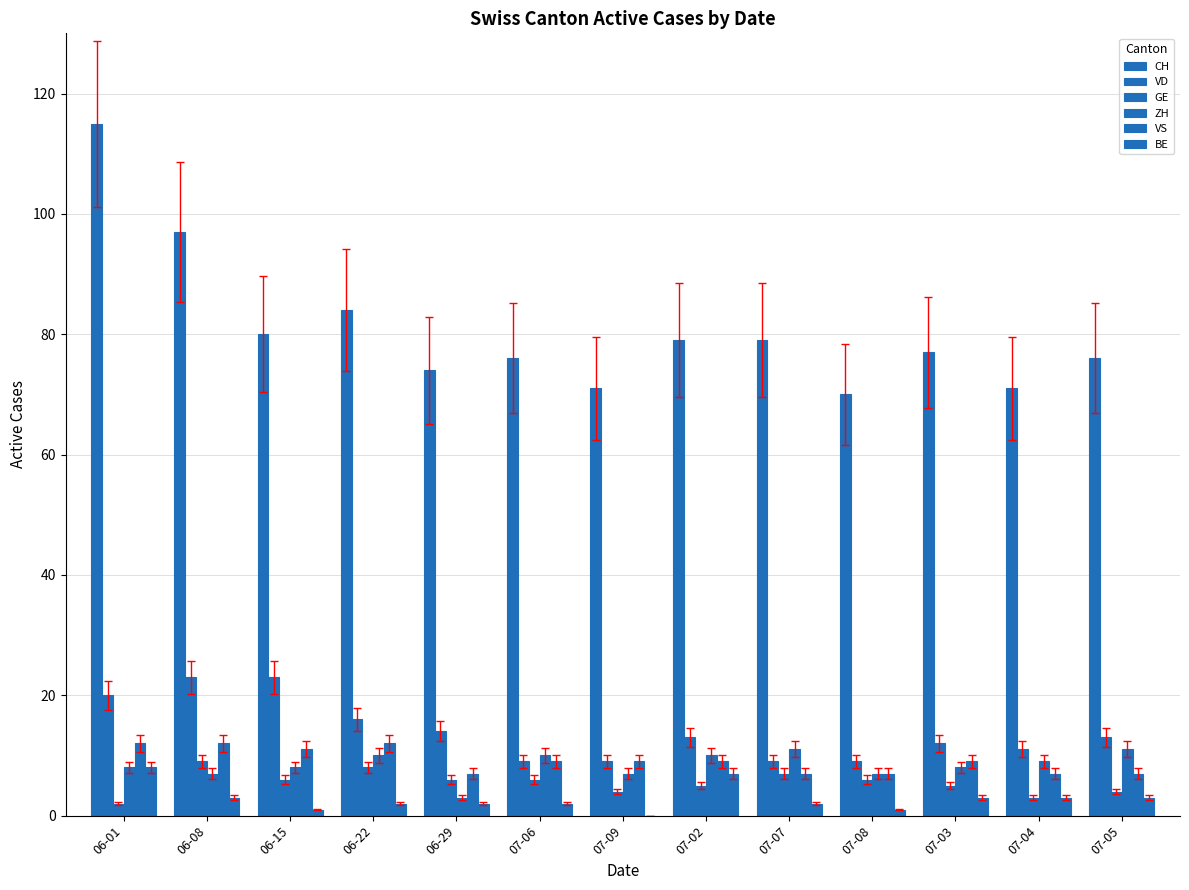

Is it true that GE equals 9 at 06-08?

True